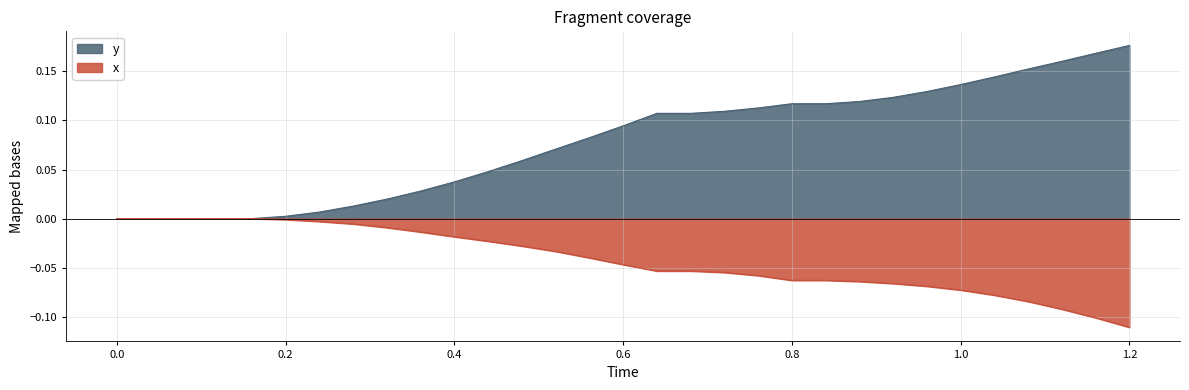

Does the chart have visible grid lines?

Yes